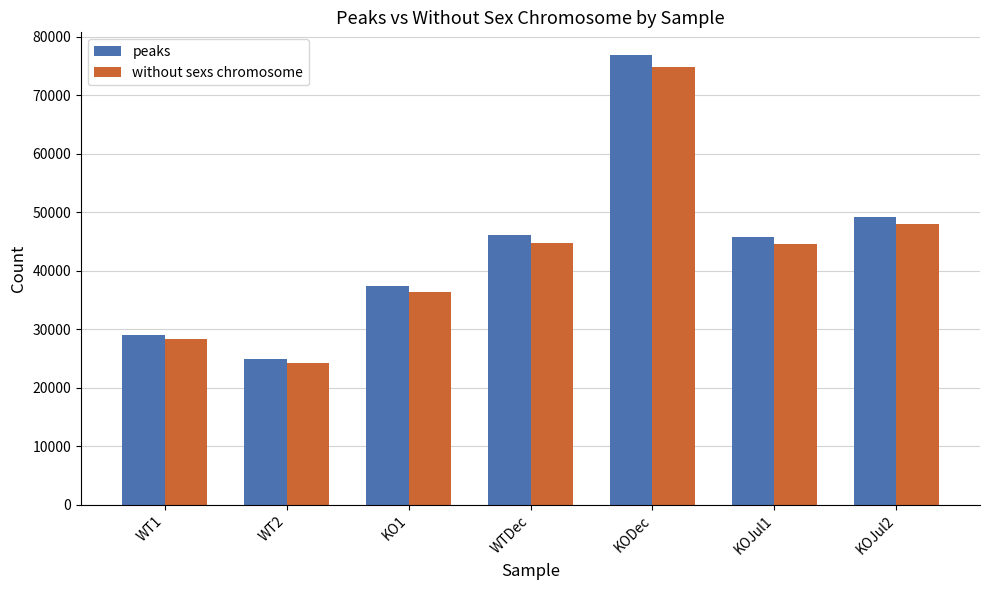

What is the greatest value displayed?

76930